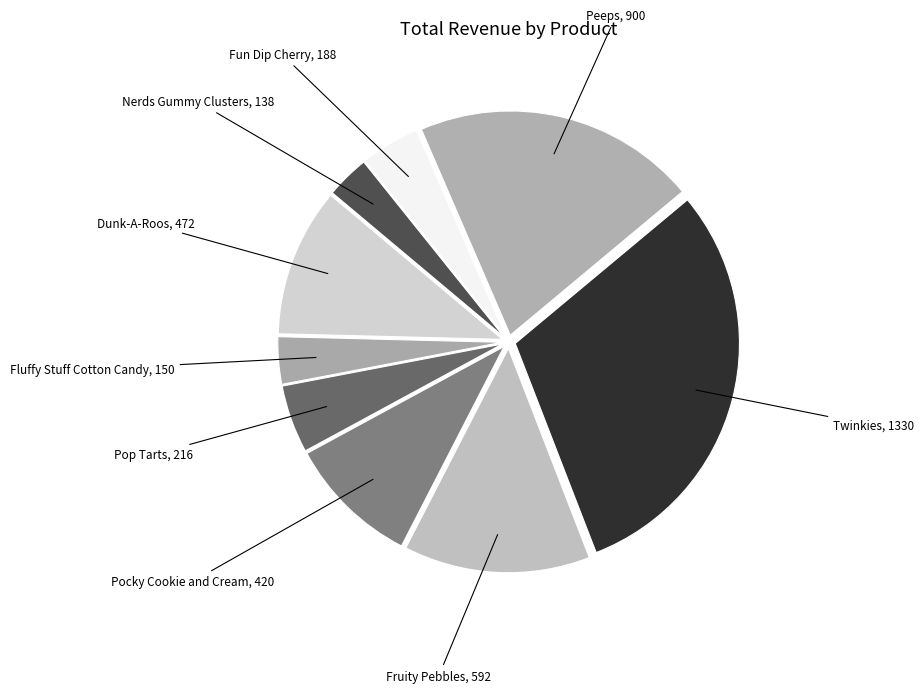

Count the number of slices in the pie.

9